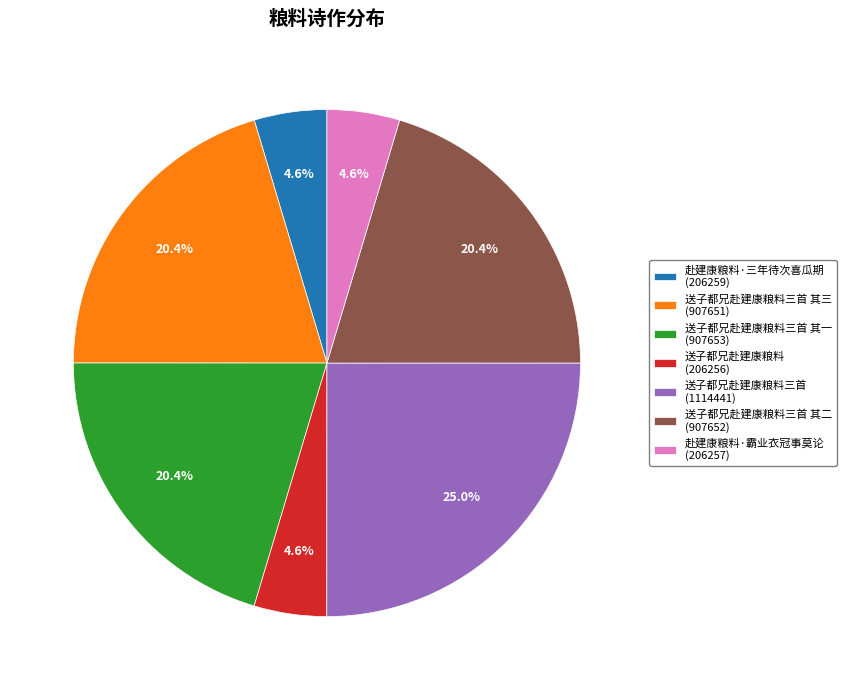

Combined, do 赴建康粮料·霸业衣冠事莫论 (206257) and 送子都兄赴建康粮料三首 其二 (907652) account for over 50%?

No